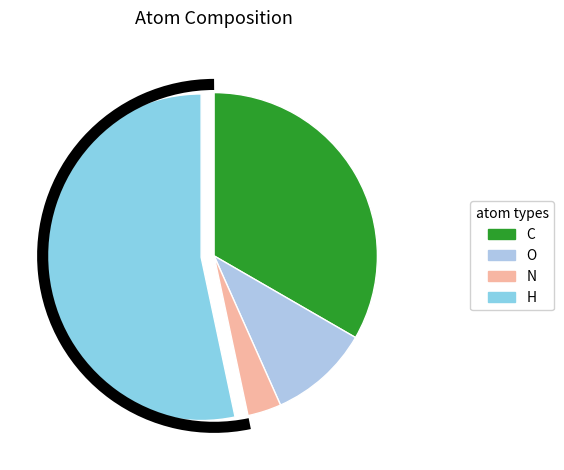

Rank the categories by value from highest to lowest.

H, C, O, N